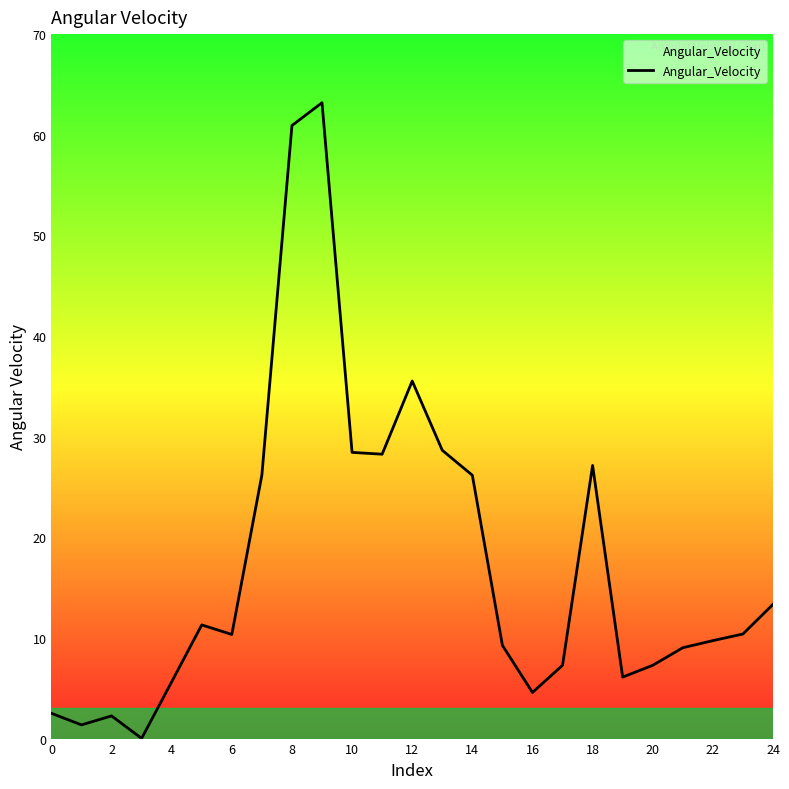

What is the greatest value displayed?

63.2